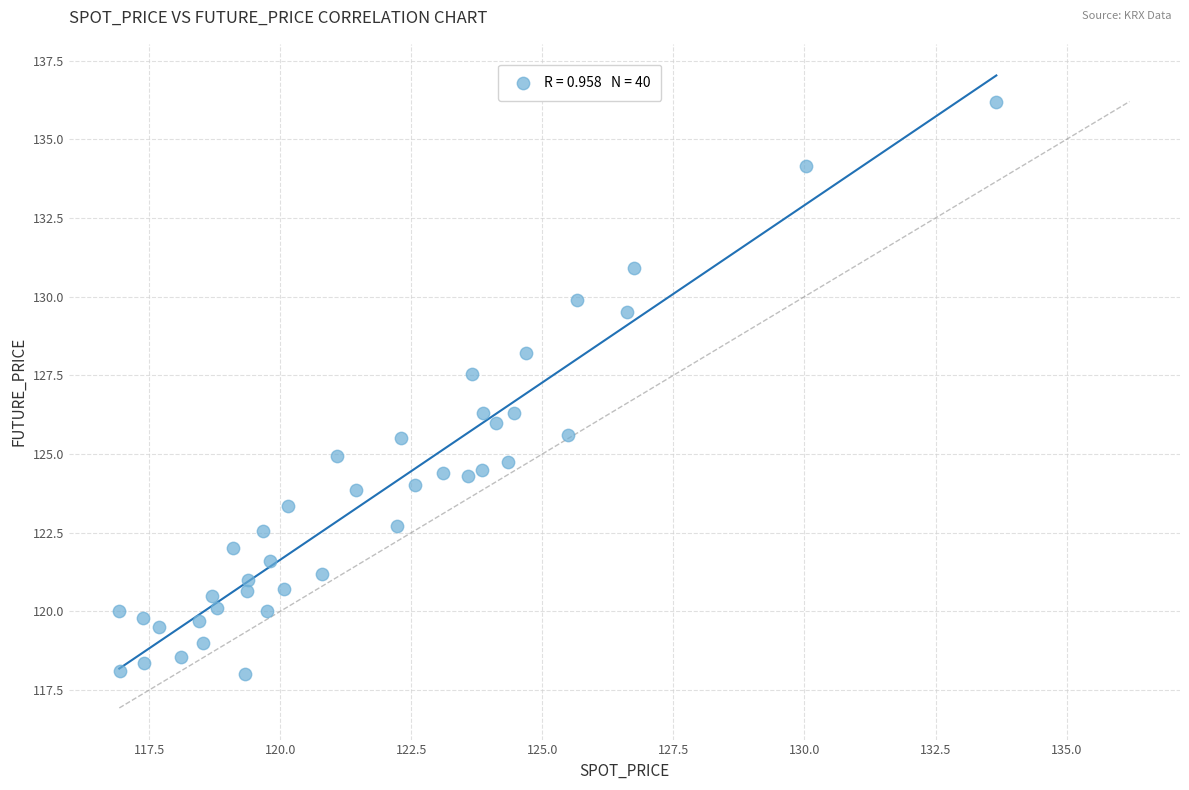

What is the range of X values (max minus min)?

16.7